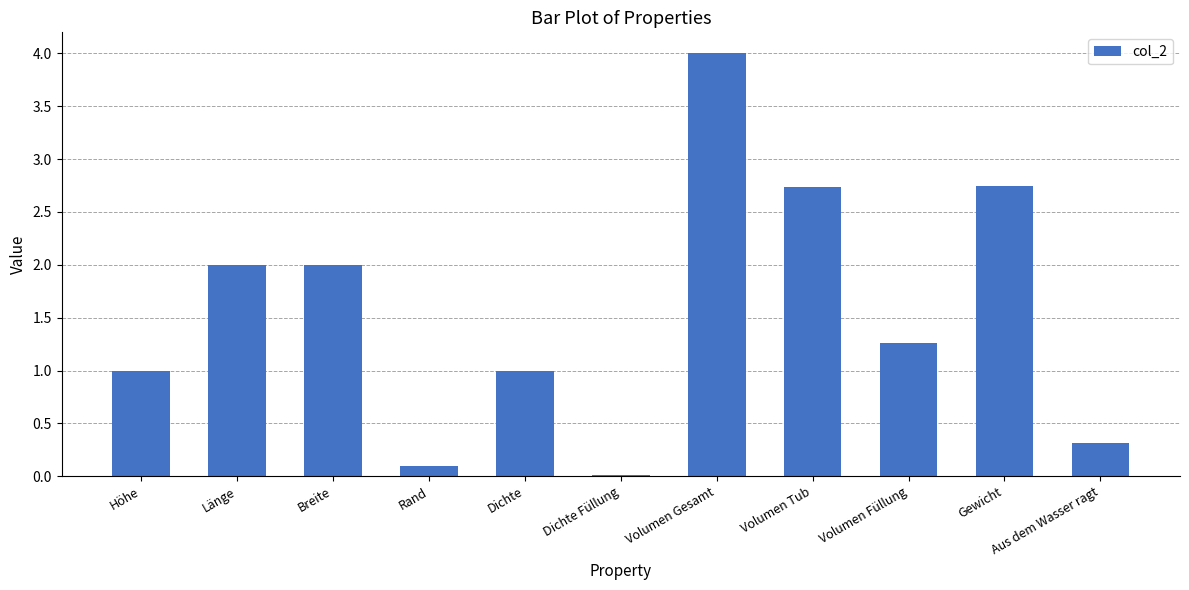

What value does the data have at Breite?

2.0